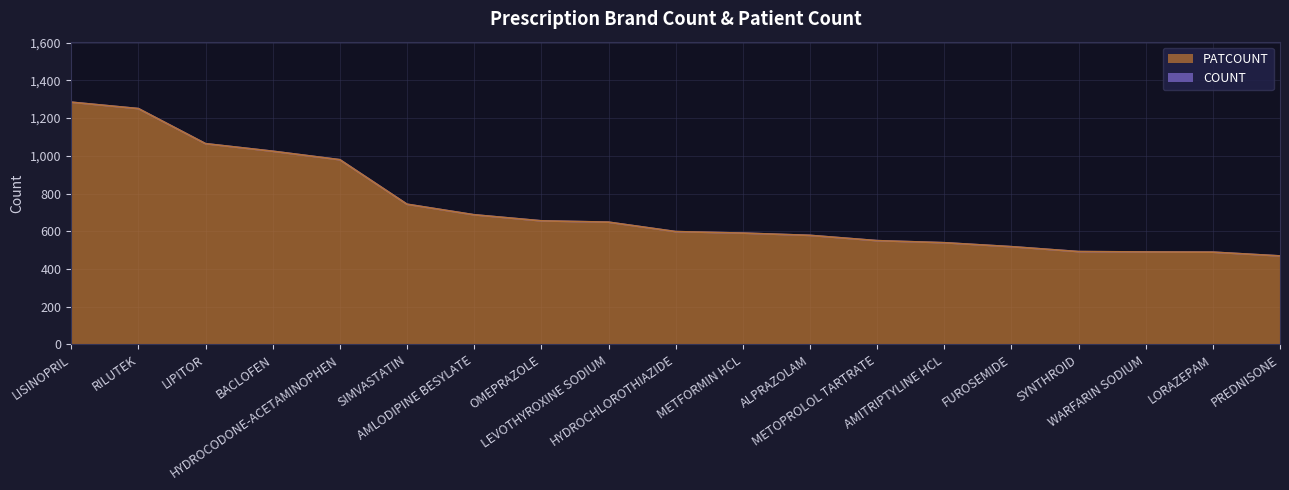

True or false: PATCOUNT and COUNT intersect in this chart.

False